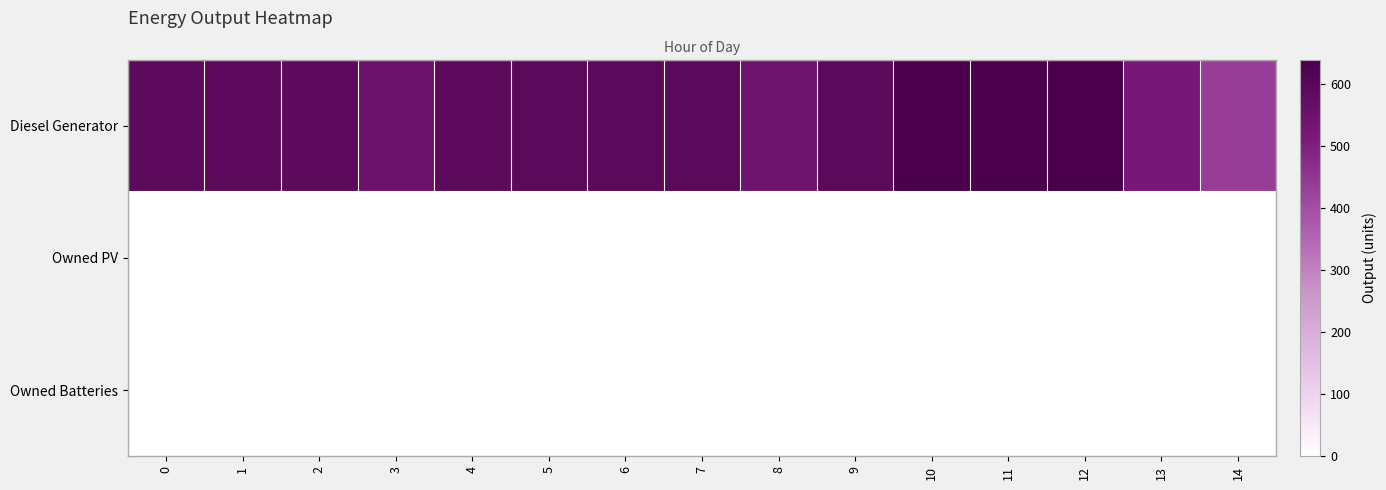

The Owned Batteries series shows 0 at 12. True or false?

True